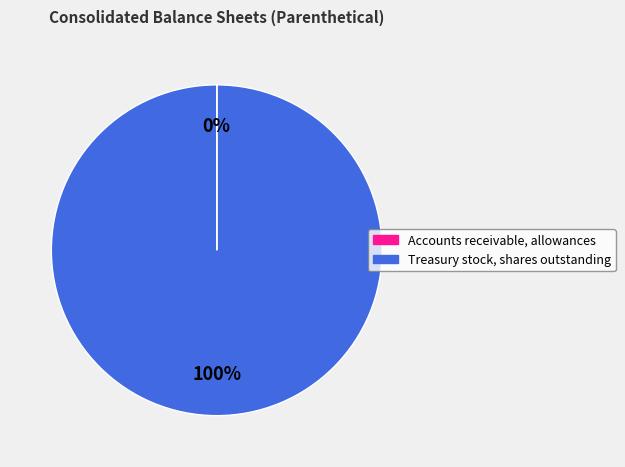

True or false: Treasury stock, shares outstanding accounts for 95% of the total.

False